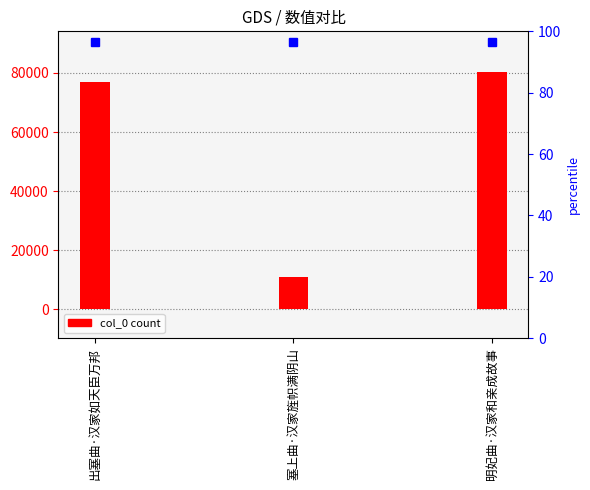

Is it true that the value at 明妃曲·汉家和亲成故事 is 80205?

True